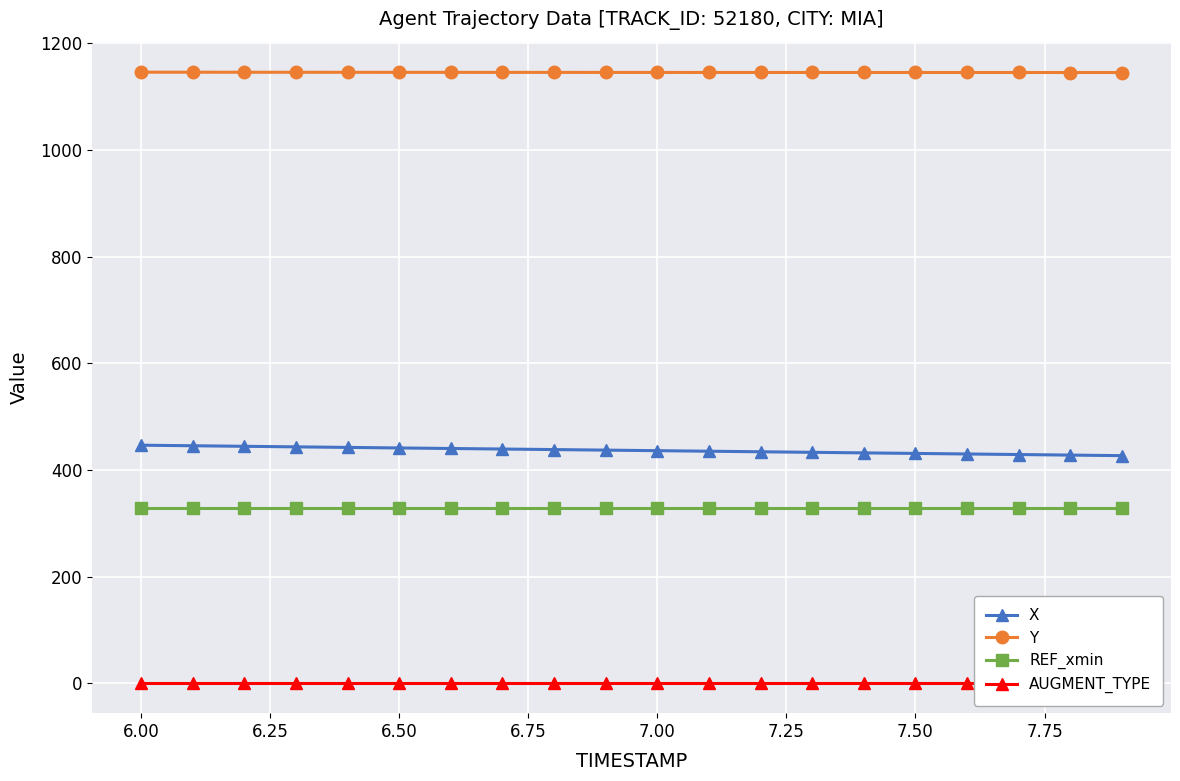

True or false: Y and X cross at least once.

False